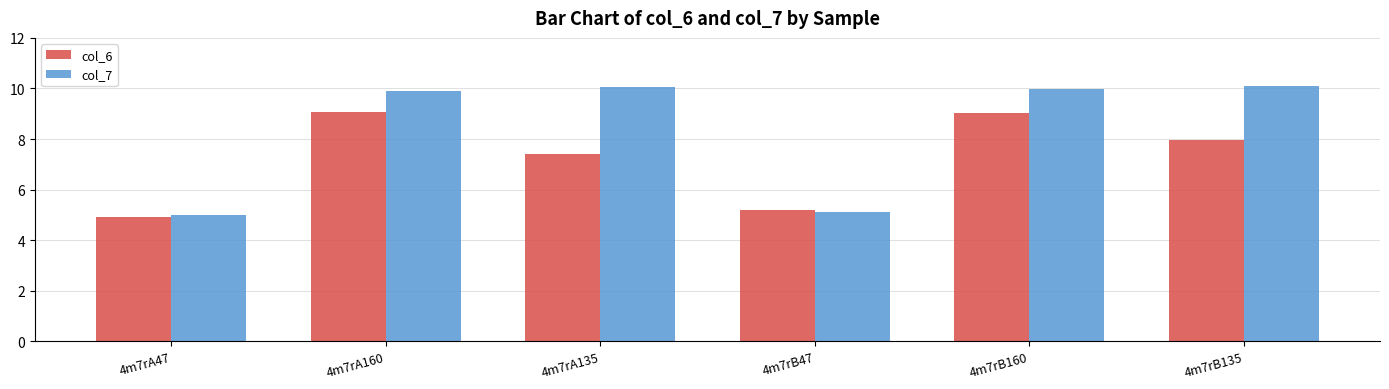

The col_6 series shows 4.9 at 4m7rA47. True or false?

True